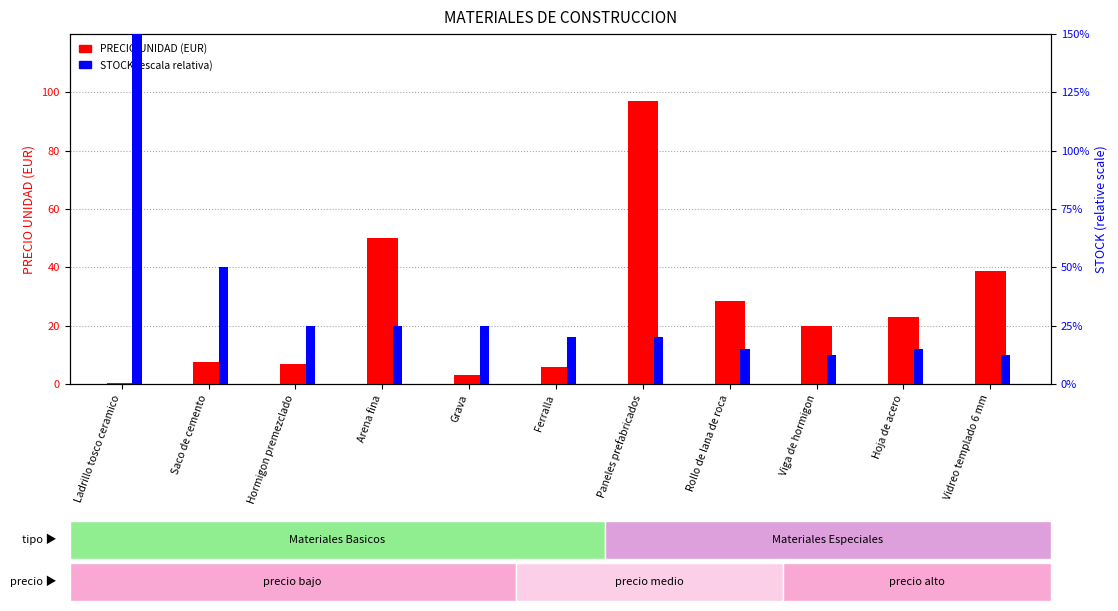

Is it true that STOCK (scaled) equals 0.0 at Paneles prefabricados?

False